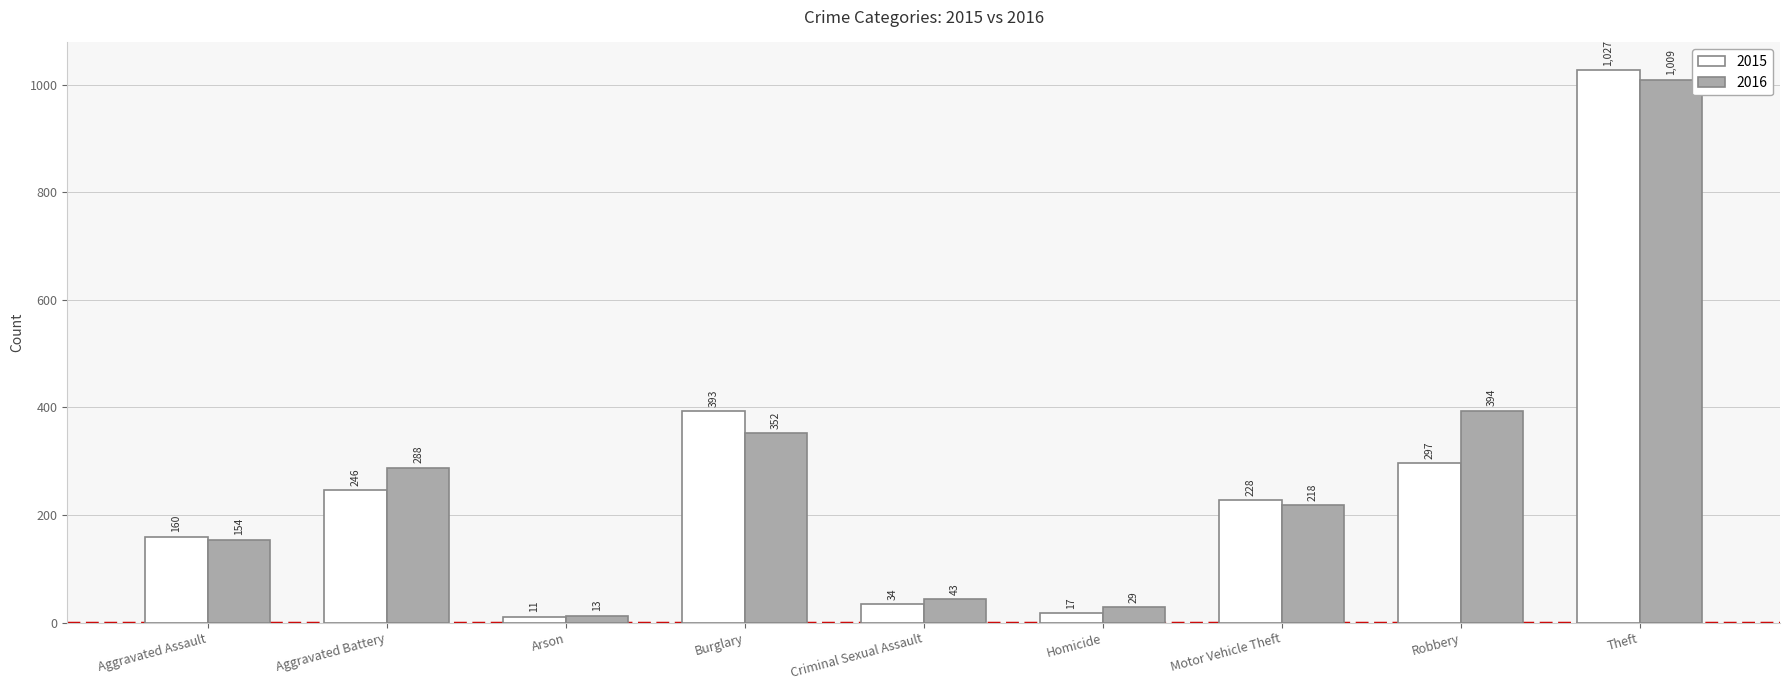

At which category is the sum across all series the highest?

Theft